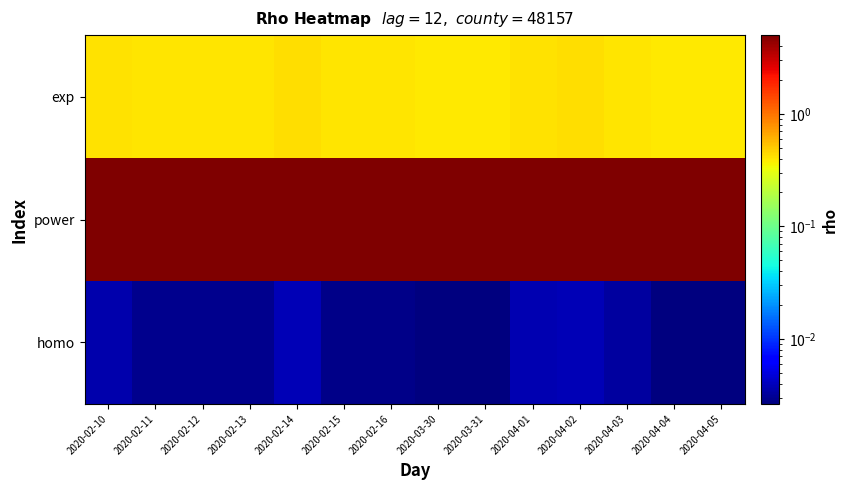

At how many categories does at least one series exceed 0?

14